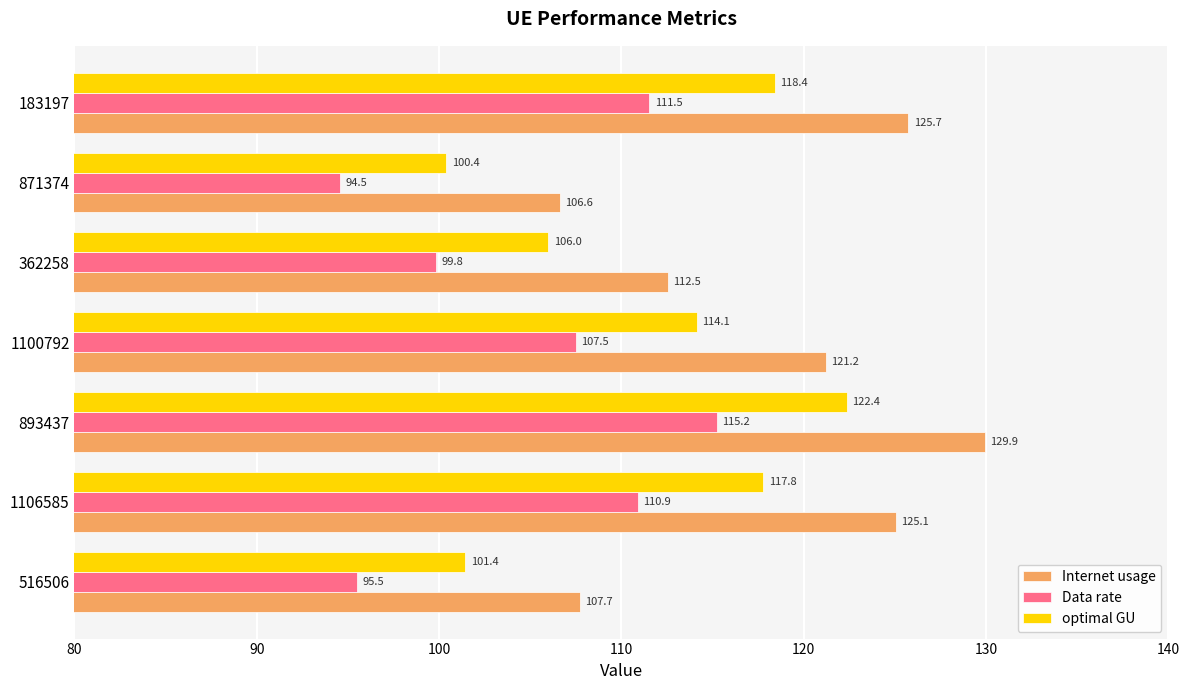

At which category is the sum across all series the highest?

893437